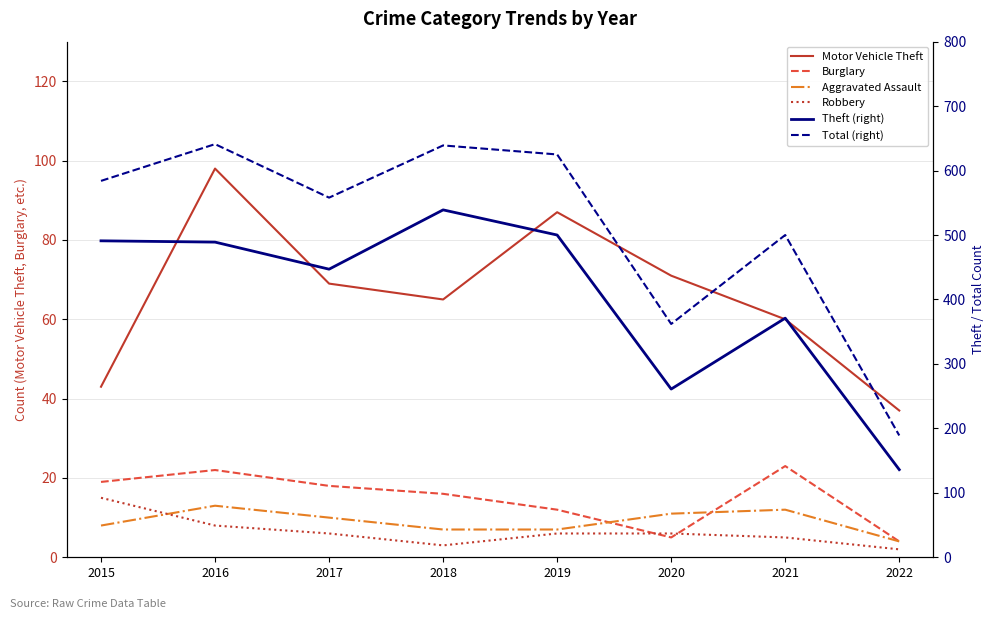

Is the value of Robbery at 2021 greater than the value of Motor Vehicle Theft at 2022?

No